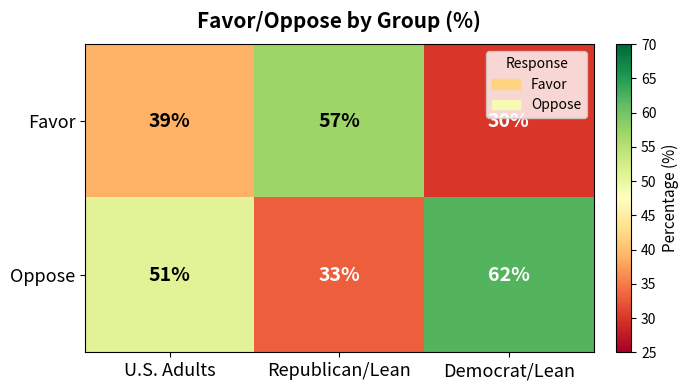

What is the approximate value of Favor at Democrat/Lean?

30